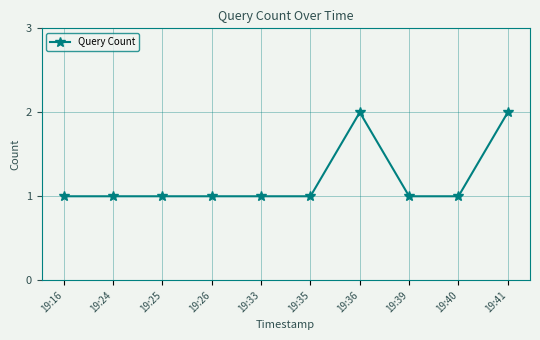

True or false: the data has more than 0 interior local peaks.

True